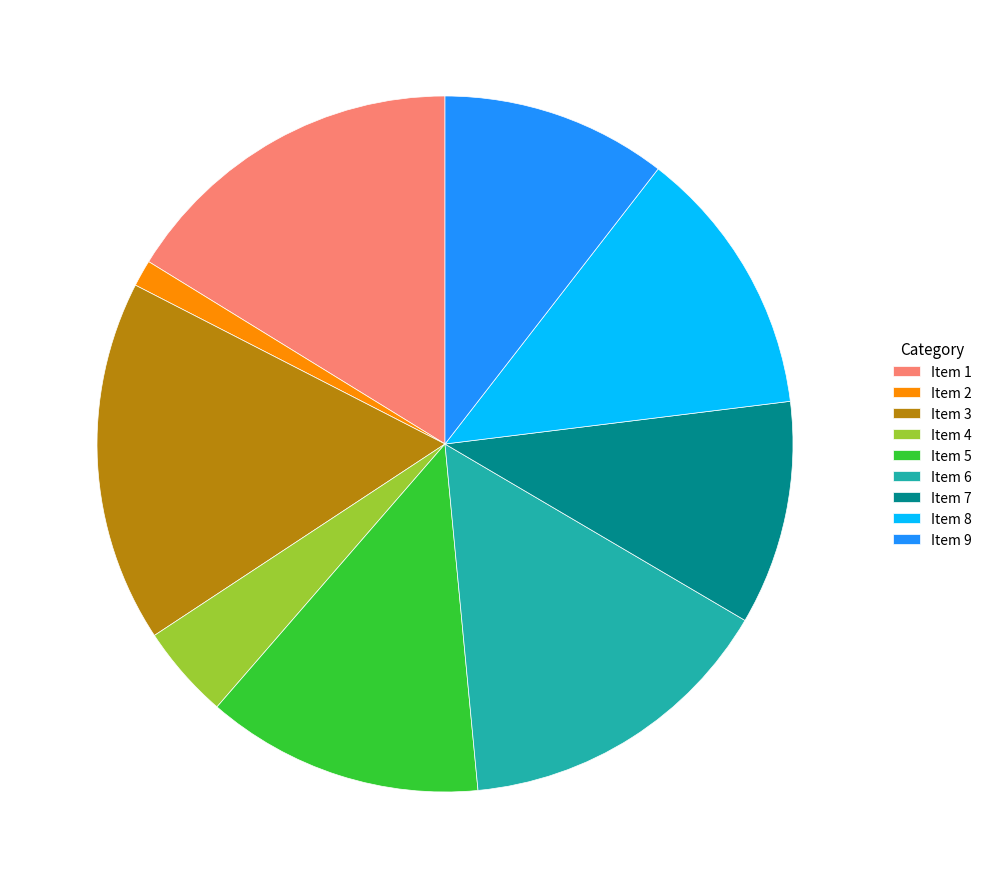

Does any single category account for the majority?

No